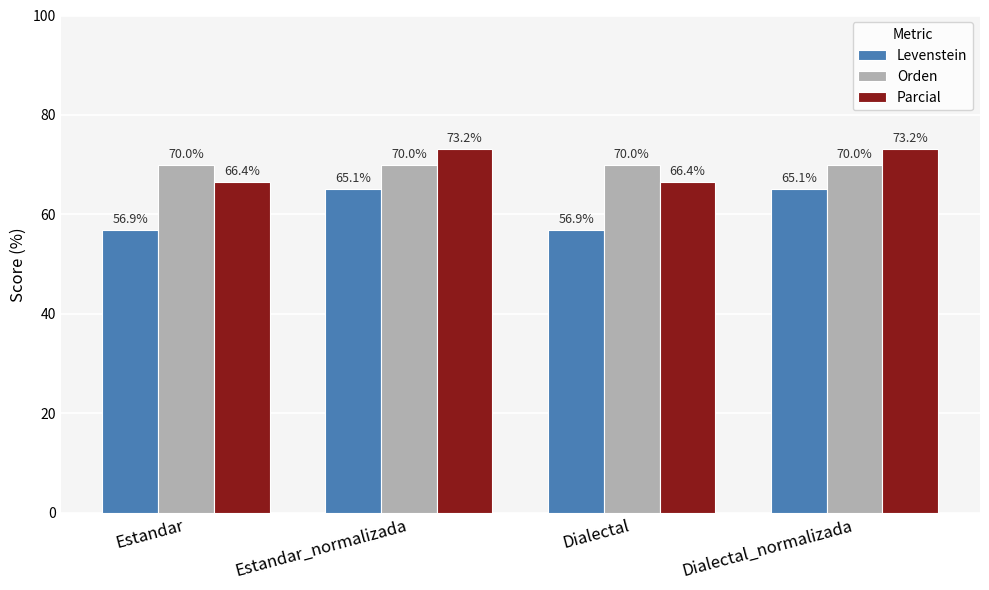

What is the greatest value displayed?

73.2